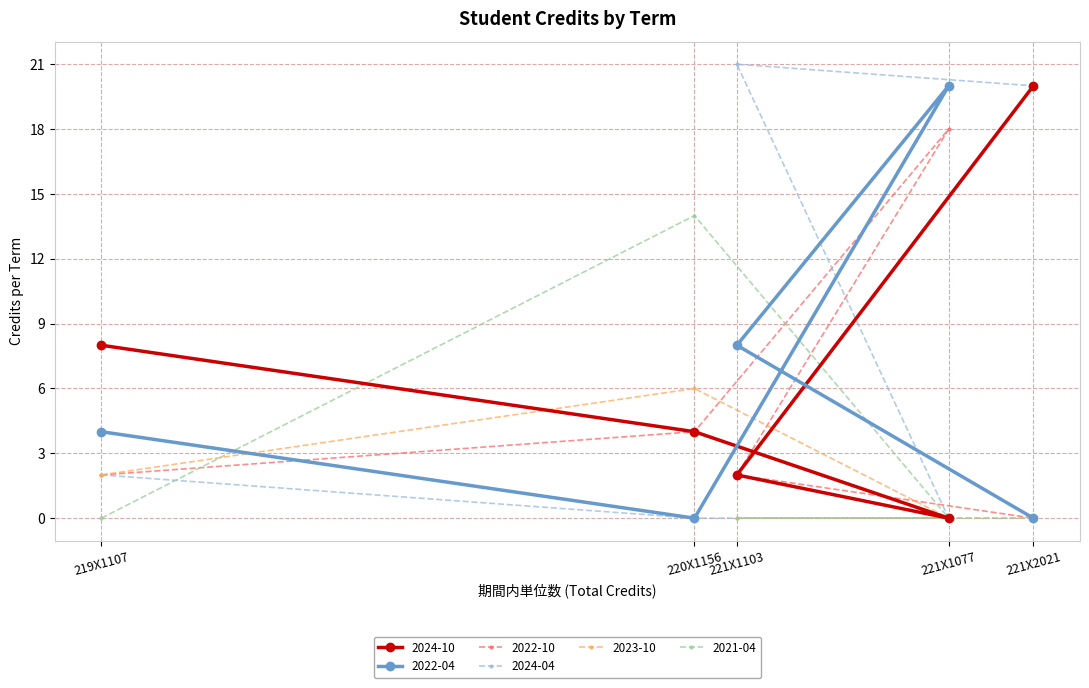

Reading right to left, list all the values displayed in this chart.

2021-04: 221X2021=0	221X1077=0	221X1103=0	220X1156=14	219X1107=0
2022-04: 221X2021=0	221X1077=20	221X1103=8	220X1156=0	219X1107=4
2022-10: 221X2021=0	221X1077=18	221X1103=2	220X1156=4	219X1107=2
2023-10: 221X2021=0	221X1077=0	221X1103=0	220X1156=6	219X1107=2
2024-04: 221X2021=20	221X1077=0	221X1103=21	220X1156=0	219X1107=2
2024-10: 221X2021=20	221X1077=0	221X1103=2	220X1156=4	219X1107=8